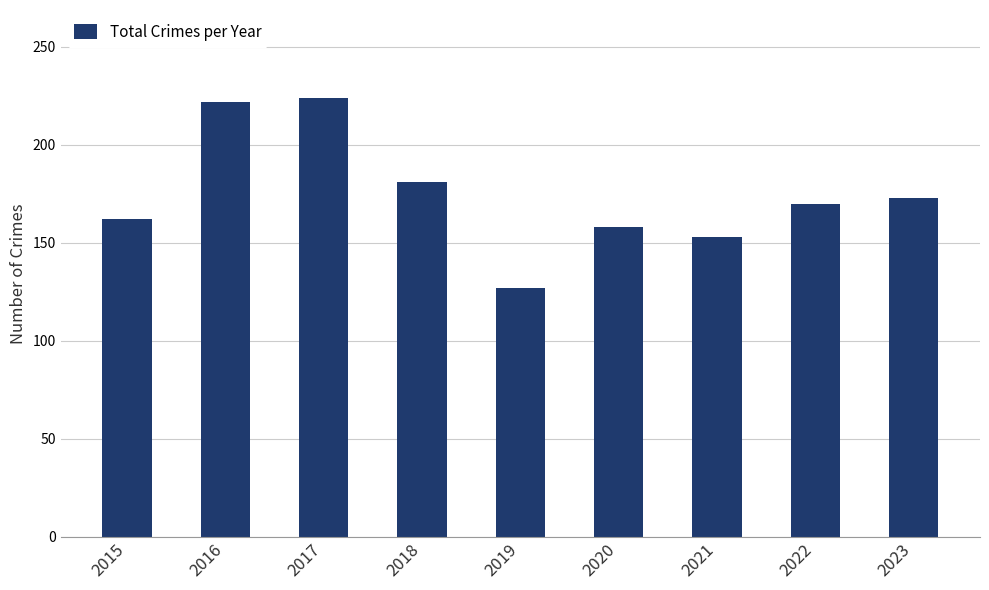

What is the value of the 4th bar from the left?

181